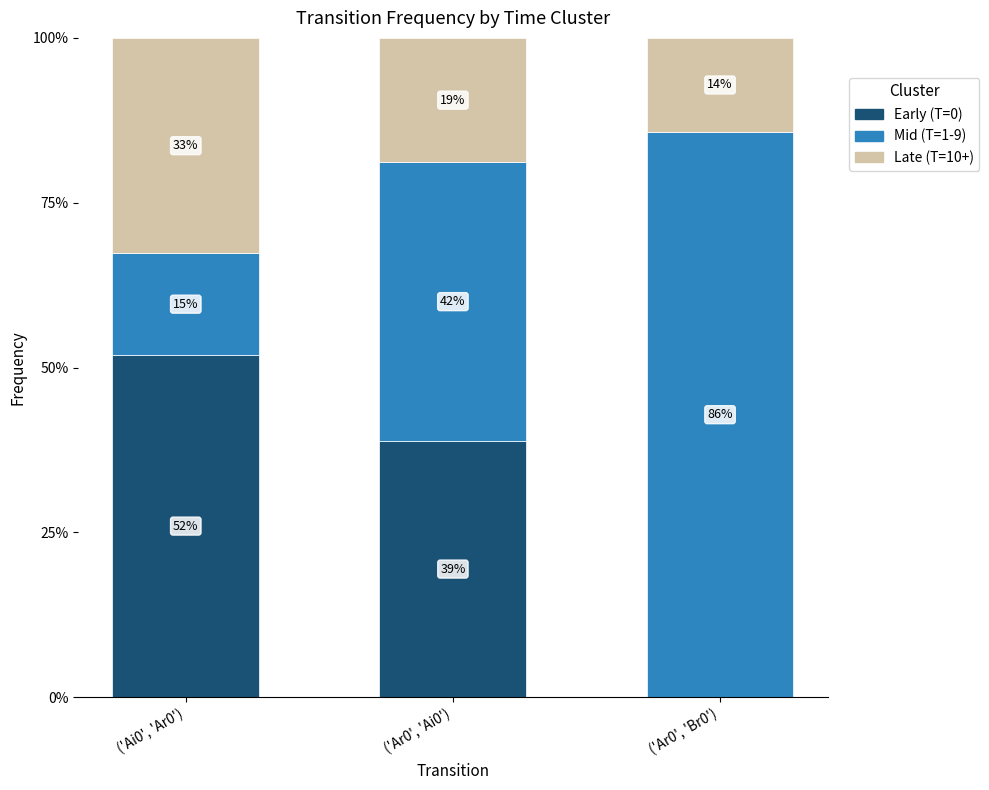

What value does the Early (T=0) series have at ('Ai0', 'Ar0')?

0.5